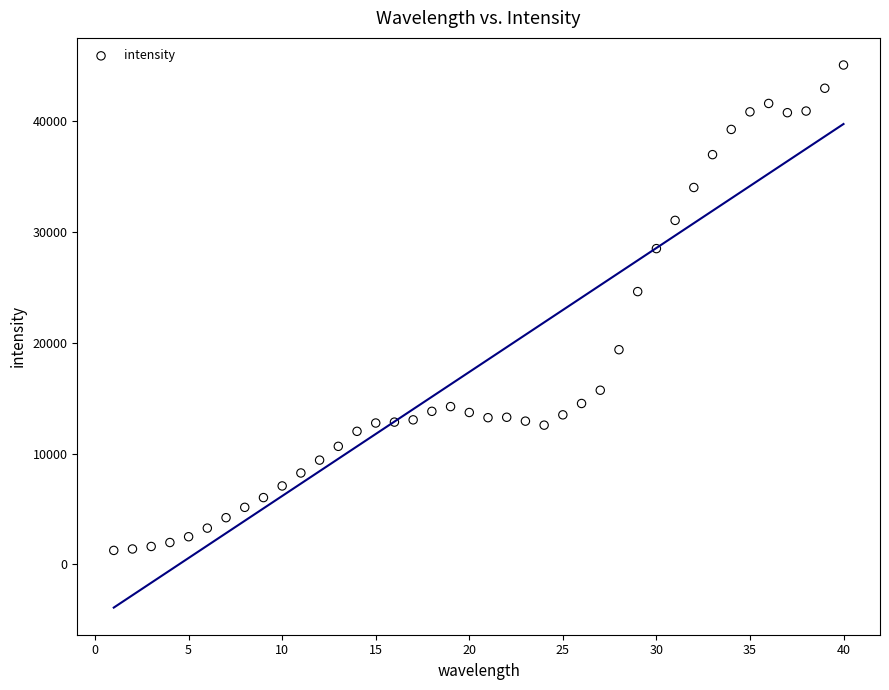

What Y value in the scatter plot is closest to 23173?

24628